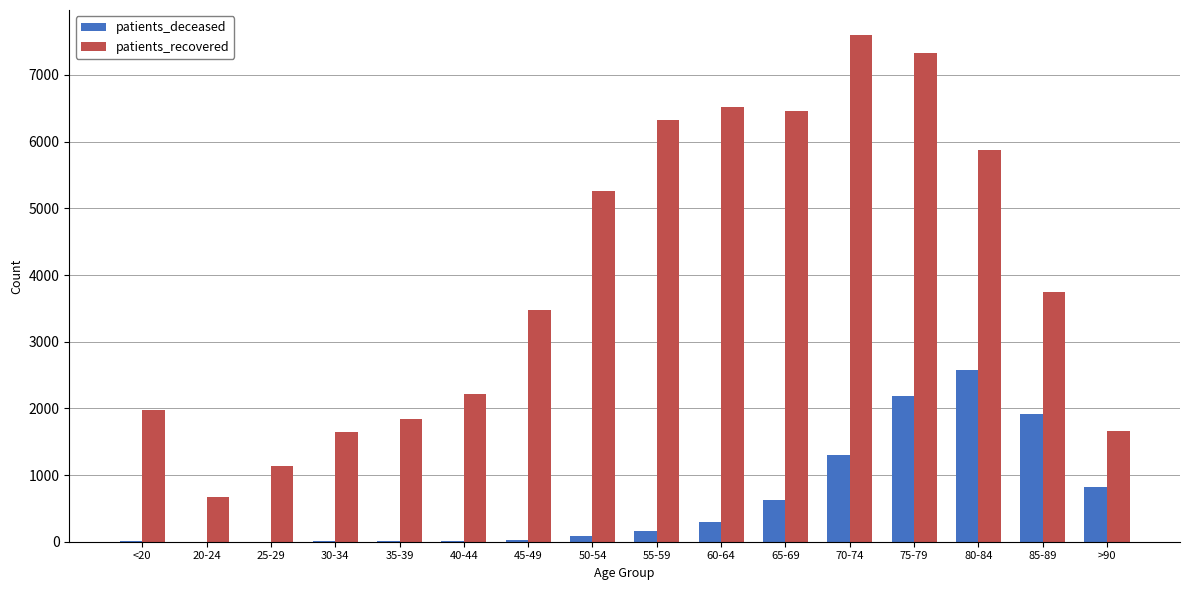

What is the highest value of the patients_deceased series?

2568